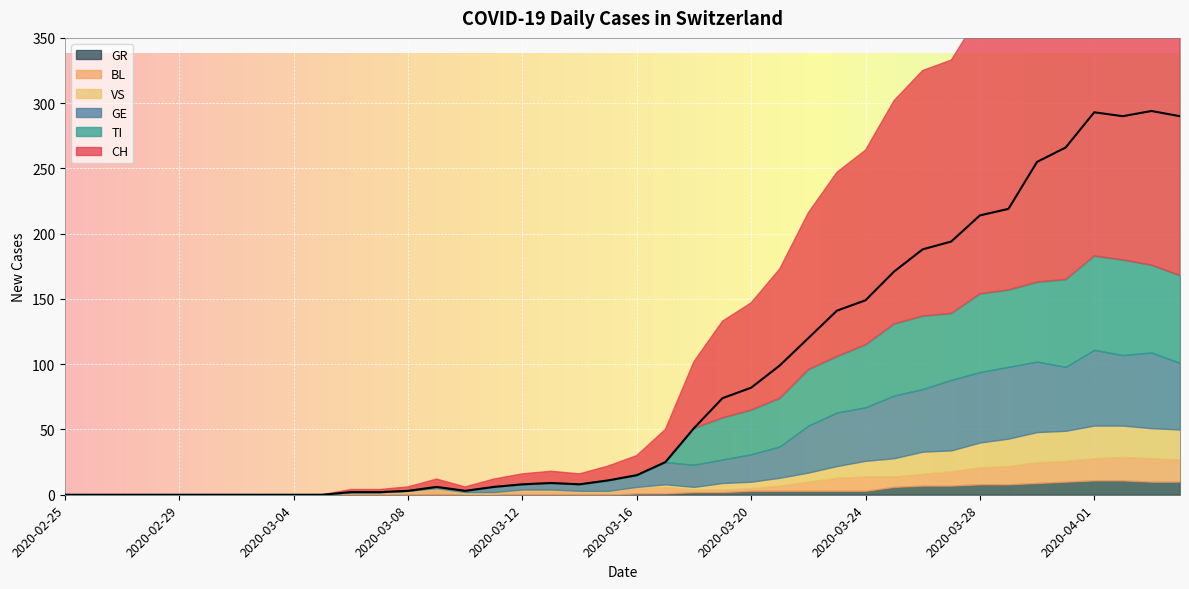

Is it true that CH equals 15 at 2020-03-16?

True